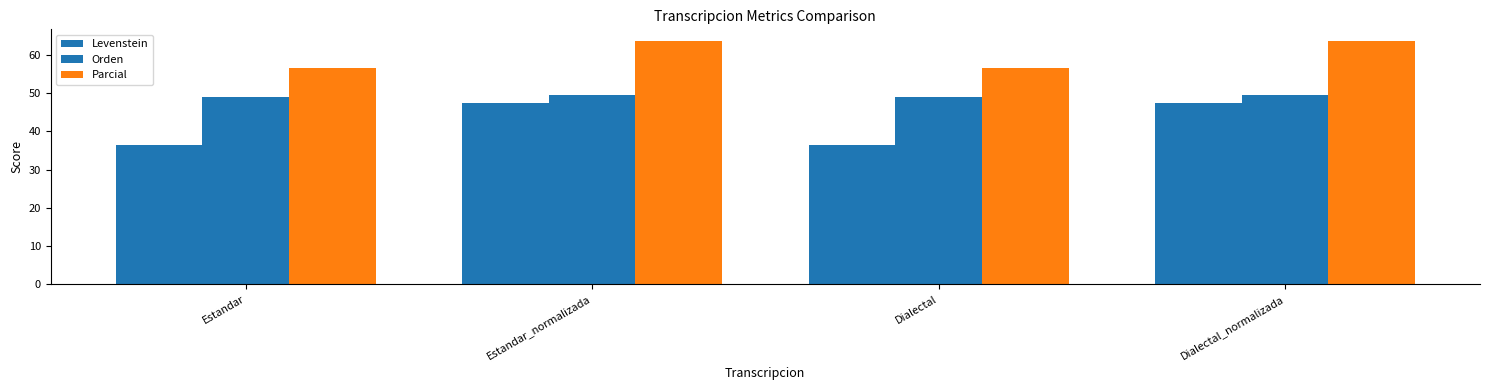

What is the total value across all series at Estandar?

141.9